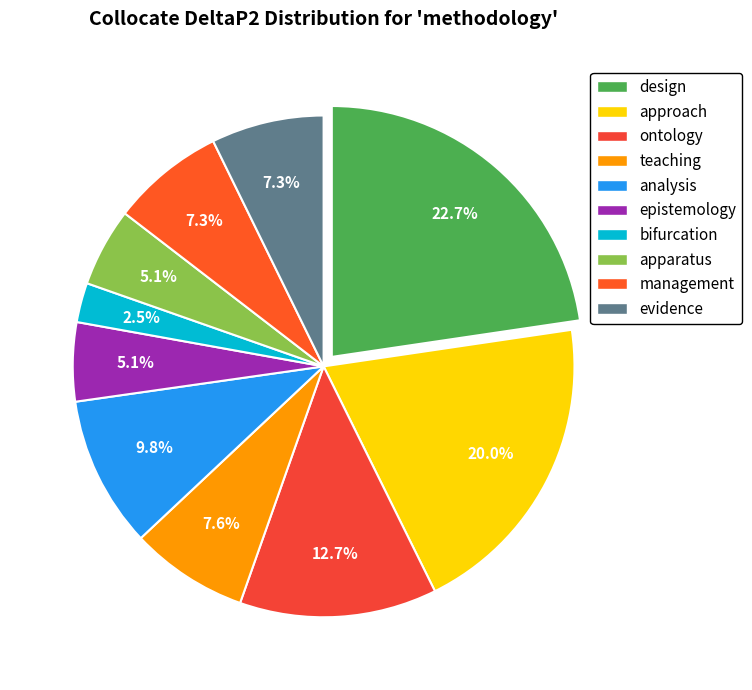

What percentage do evidence and bifurcation together represent?

9.8%